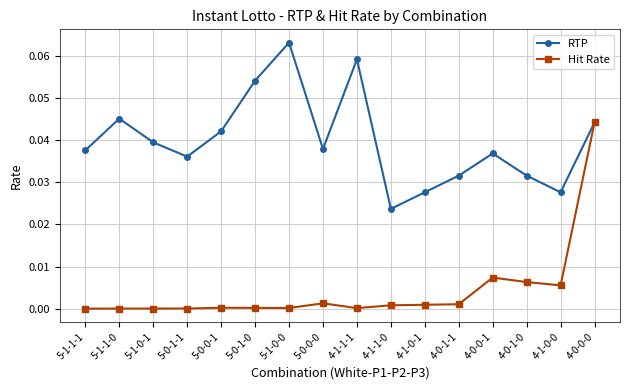

Is the value of Hit Rate at 4-0-1-0 greater than the value of RTP at 4-1-1-1?

No